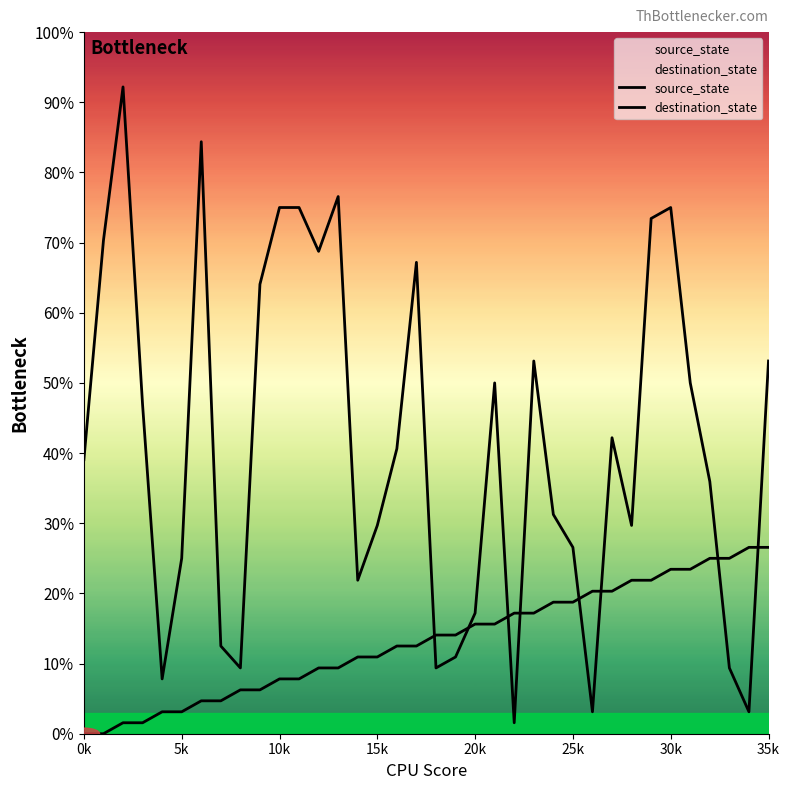

At which category is the sum across all series the highest?

30k